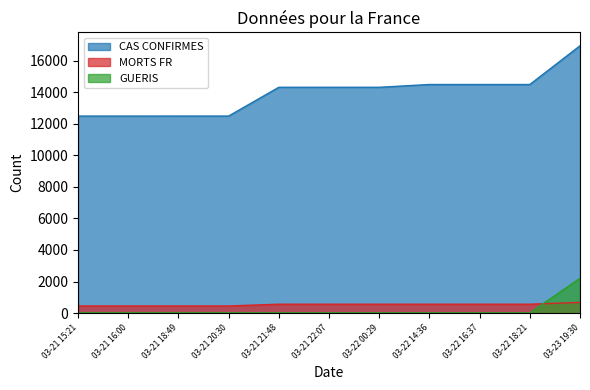

What is the average value of the MORTS FR series?

532